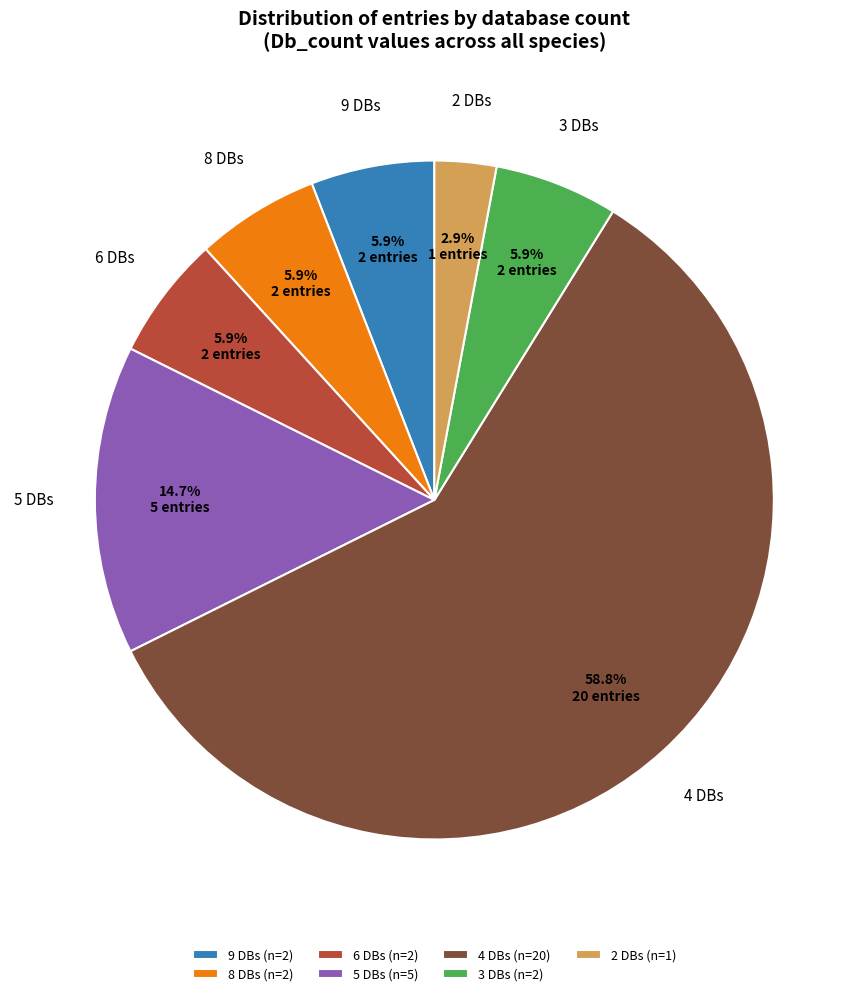

How much of the chart is everything except 3 DBs?

94.1%